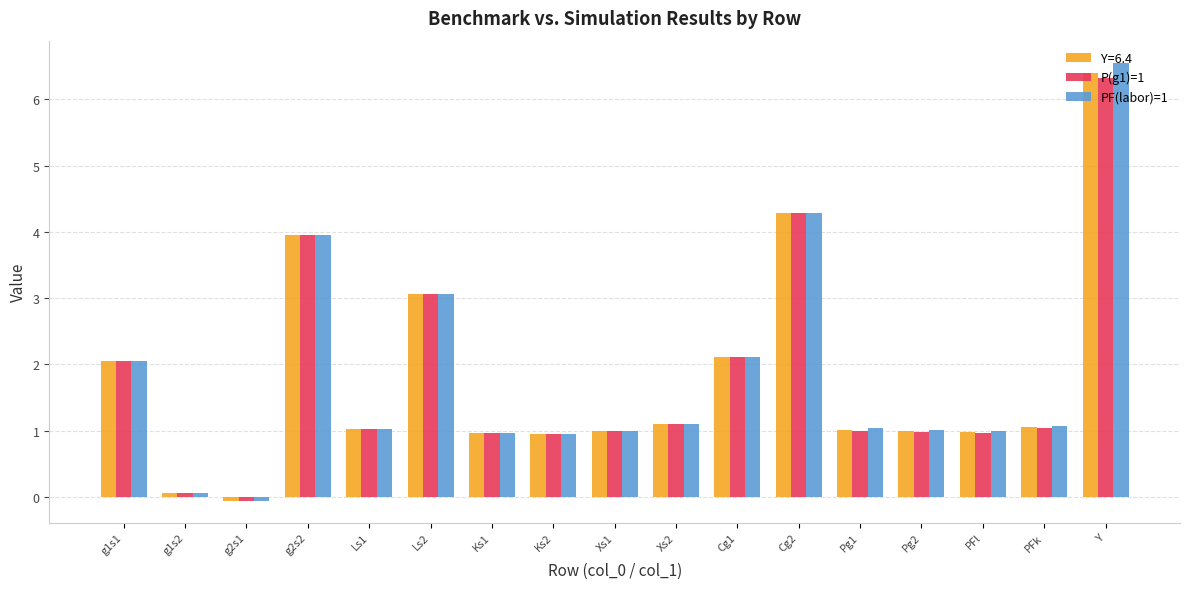

What is the difference between the maximum and minimum values in the PF(labor)=1 series?

6.6